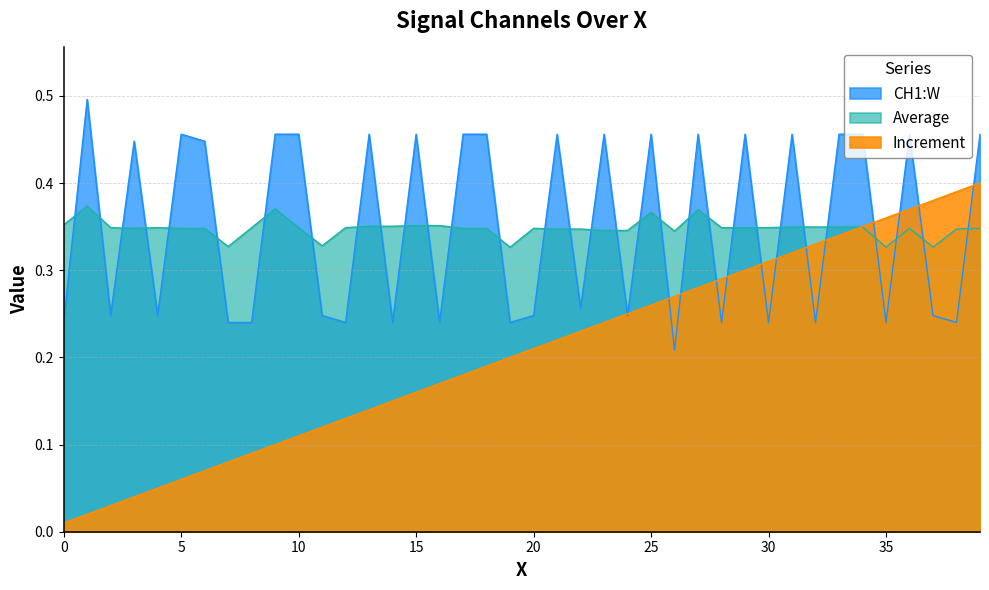

True or false: Increment has a value of 0.0 at 0.

False